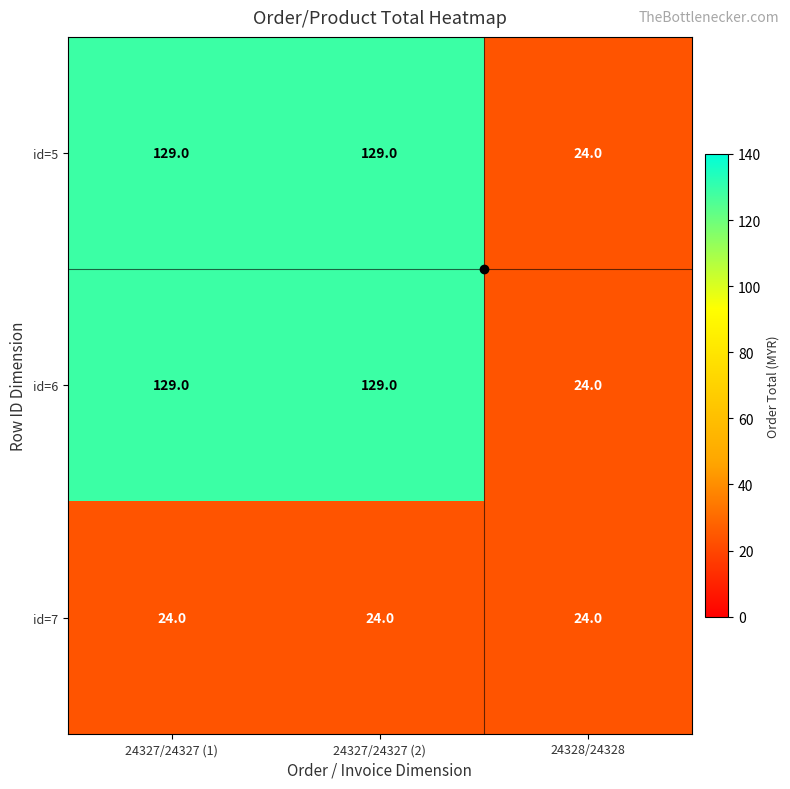

What is the difference between the highest and lowest values at 24327/24327 (2)?

105